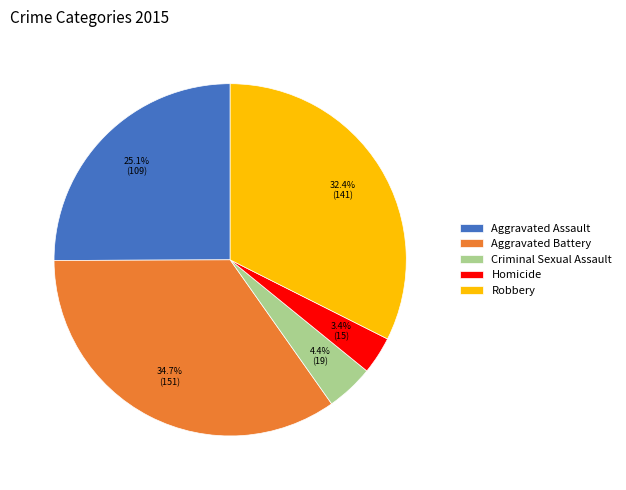

Rank the categories by value from highest to lowest.

Aggravated Battery, Robbery, Aggravated Assault, Criminal Sexual Assault, Homicide